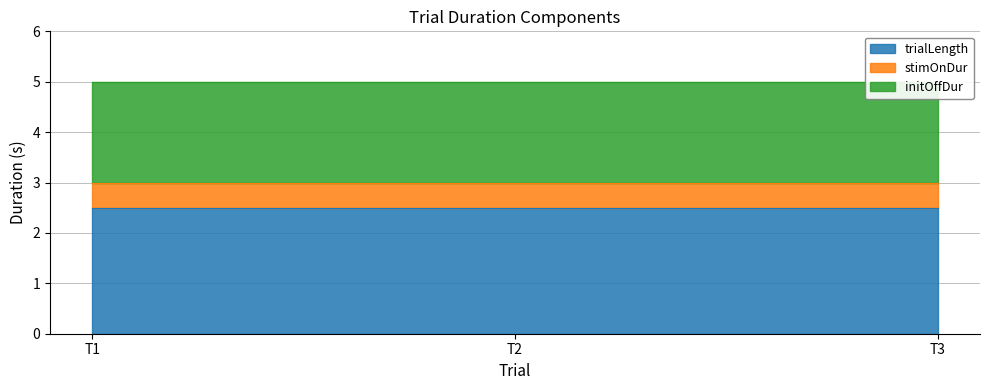

Read the stimOnDur value at 10000.

0.5